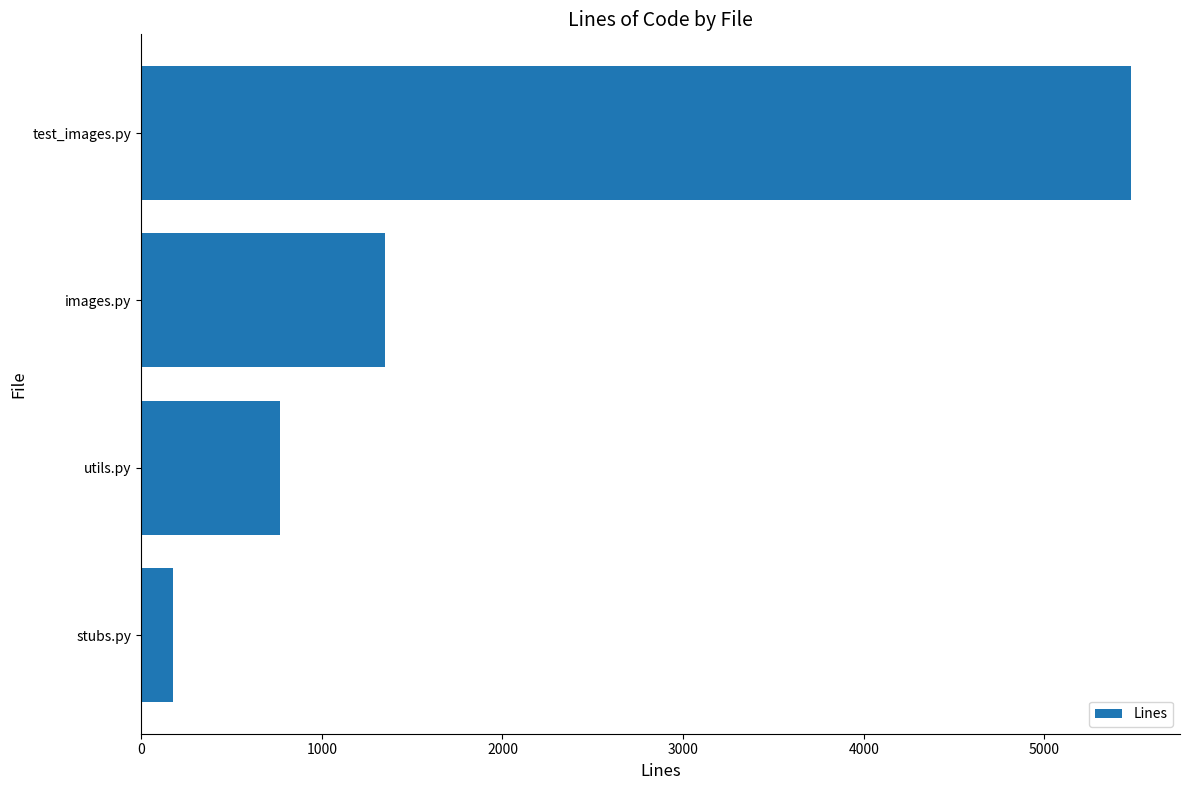

At which label is the value closest to 2827?

images.py